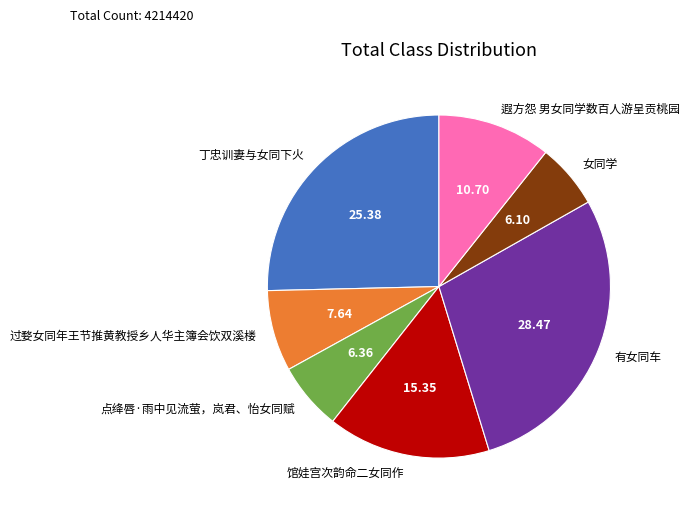

Is 遐方怨 男女同学数百人游呈贡桃园 the majority of the pie?

No